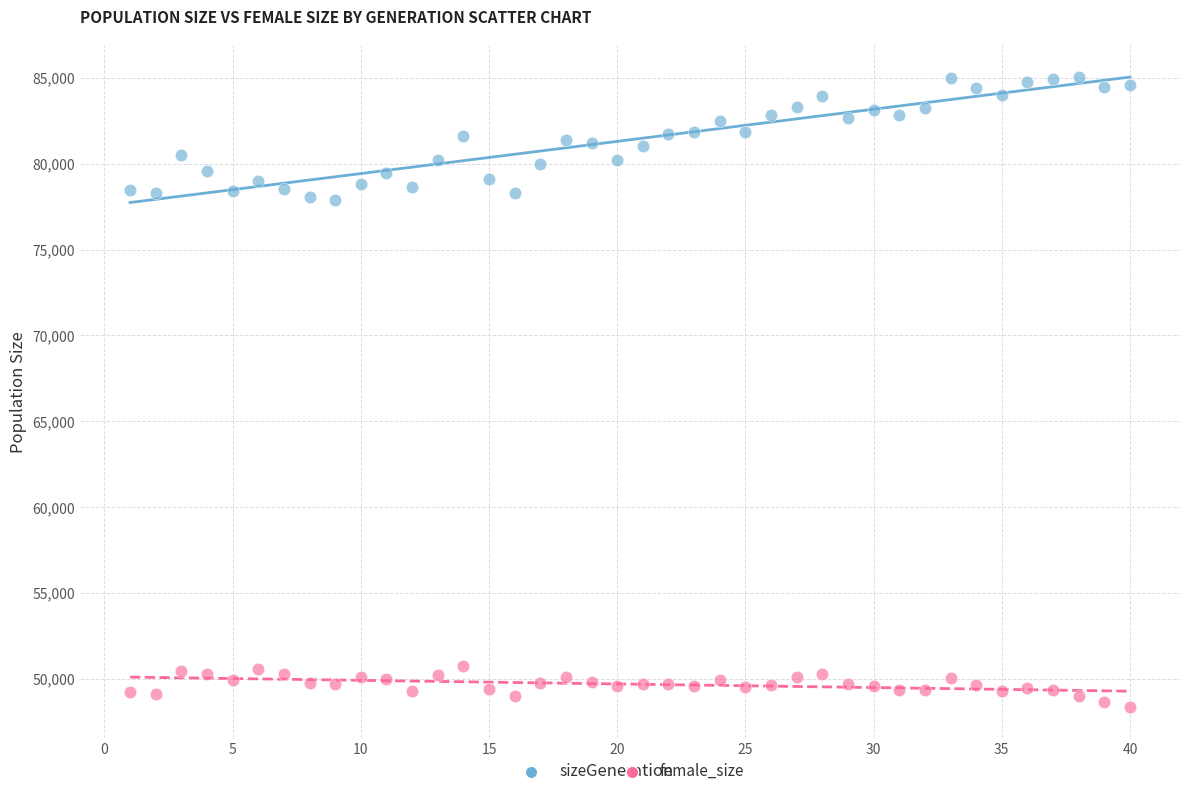

Which series has the widest spread of Y values?

size